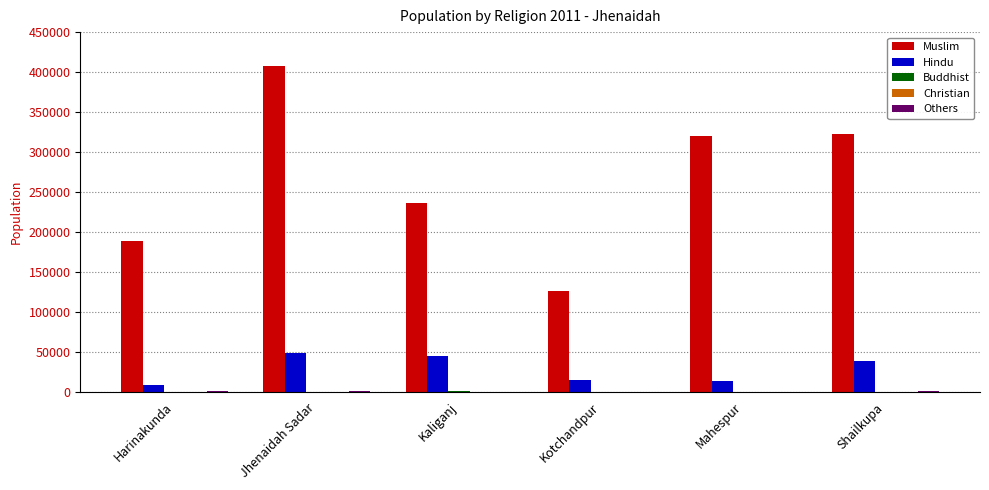

Which category has the highest value across all series?

Jhenaidah Sadar